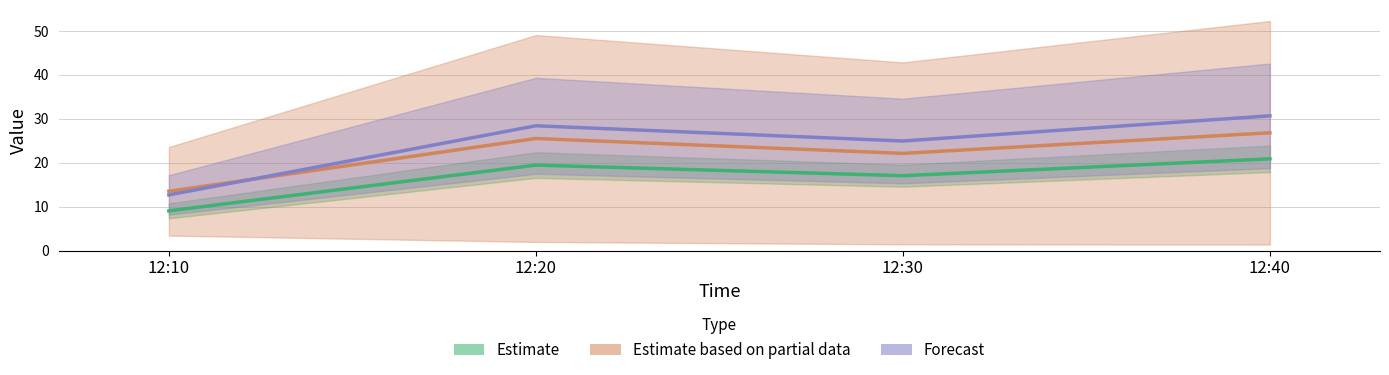

What is the value of the J4 point at the 3rd from the left?

22.1